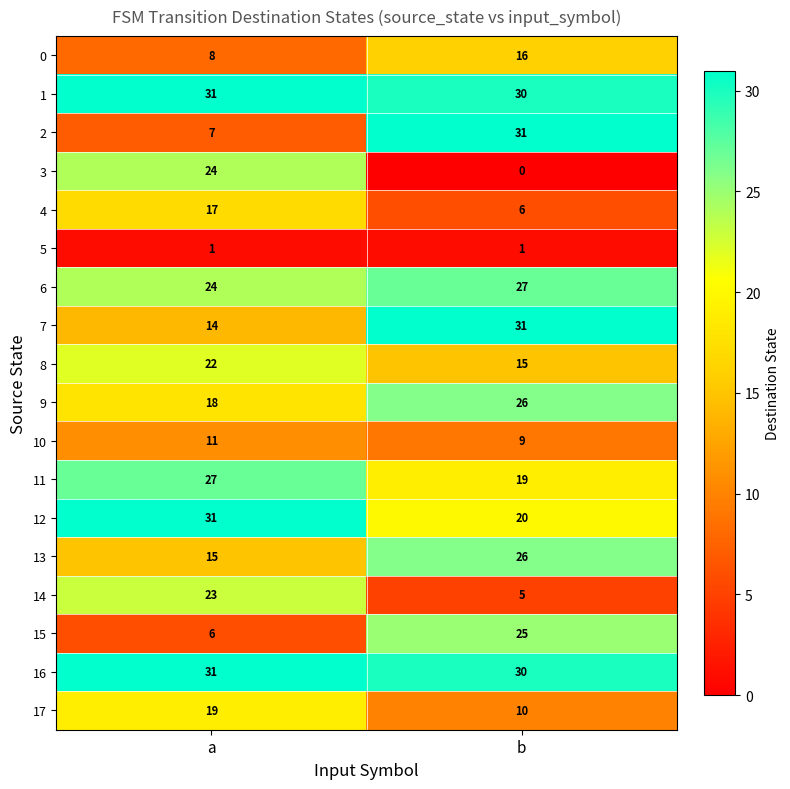

List the labels in order of 10 value, largest first.

a, b